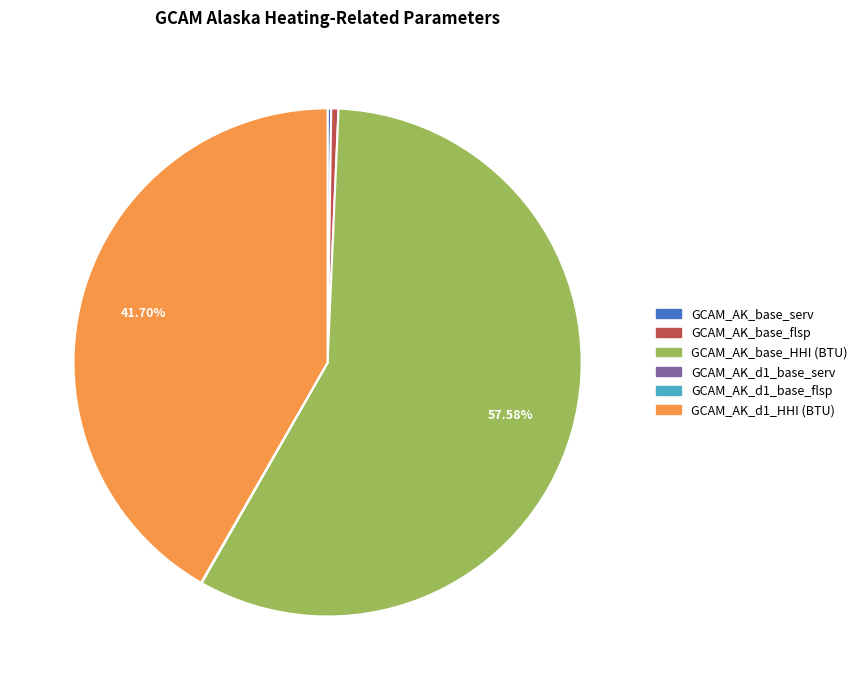

Is GCAM_AK_base_flsp the majority of the pie?

No